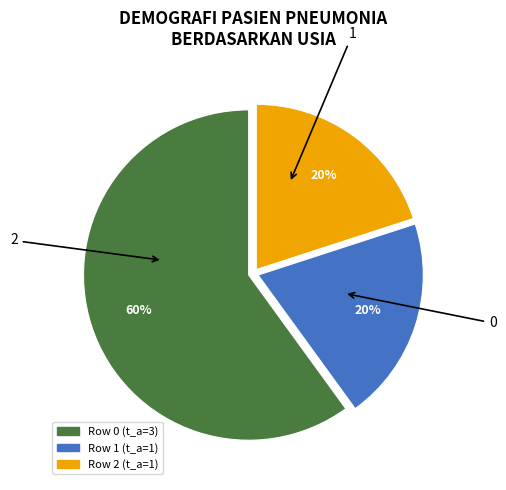

To the nearest percent, what is the difference between the largest and smallest slice percentages?

40%